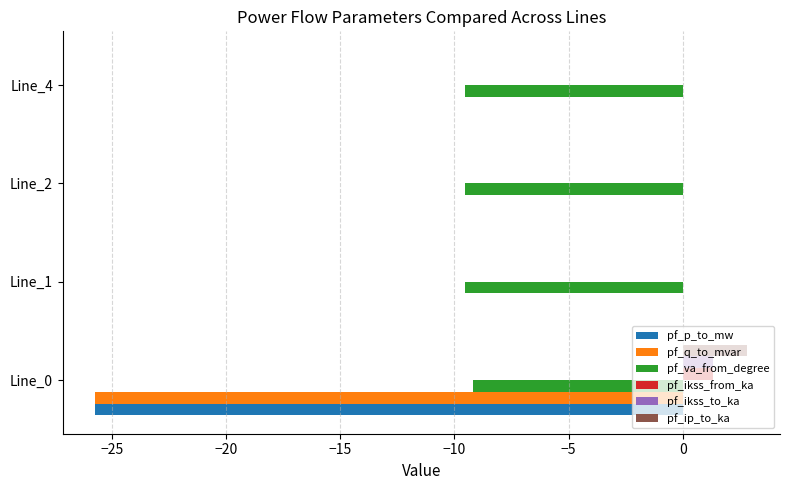

What is the sum of all pf_ikss_from_ka values?

1.3